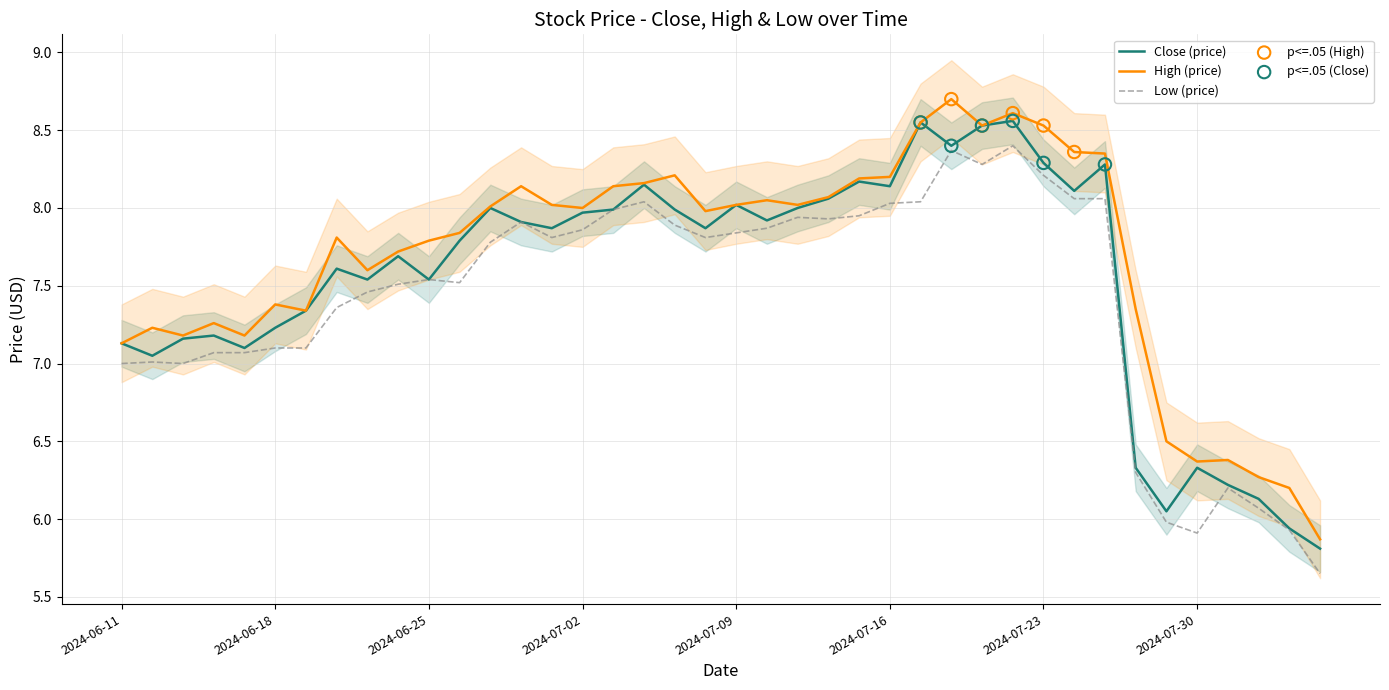

Is the value of High at 2024-06-25 greater than the value of Low at 2024-07-12?

No